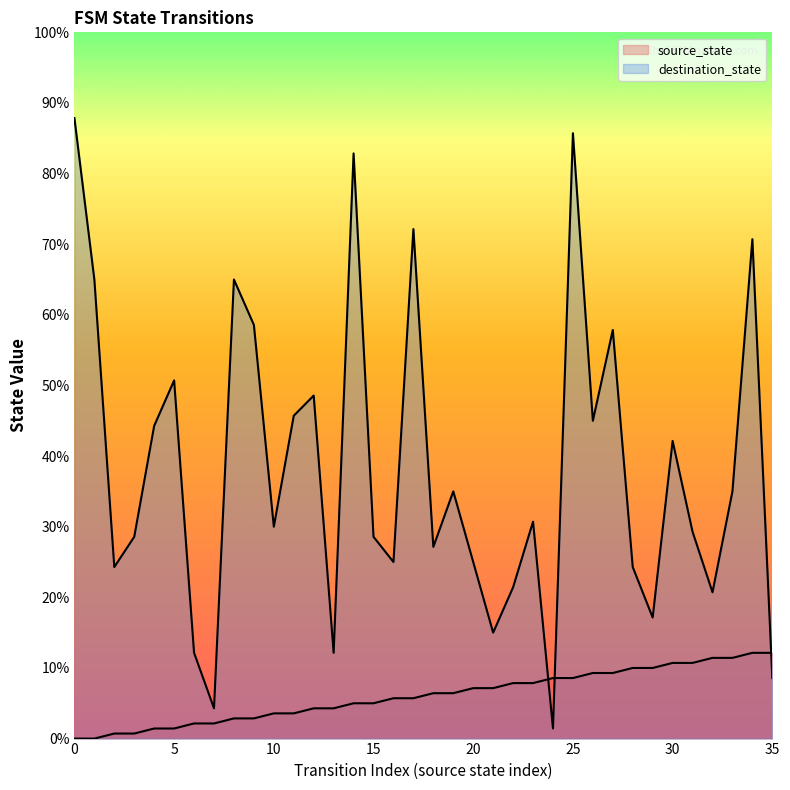

True or false: destination_state has more than 0 points higher than both neighbors.

True